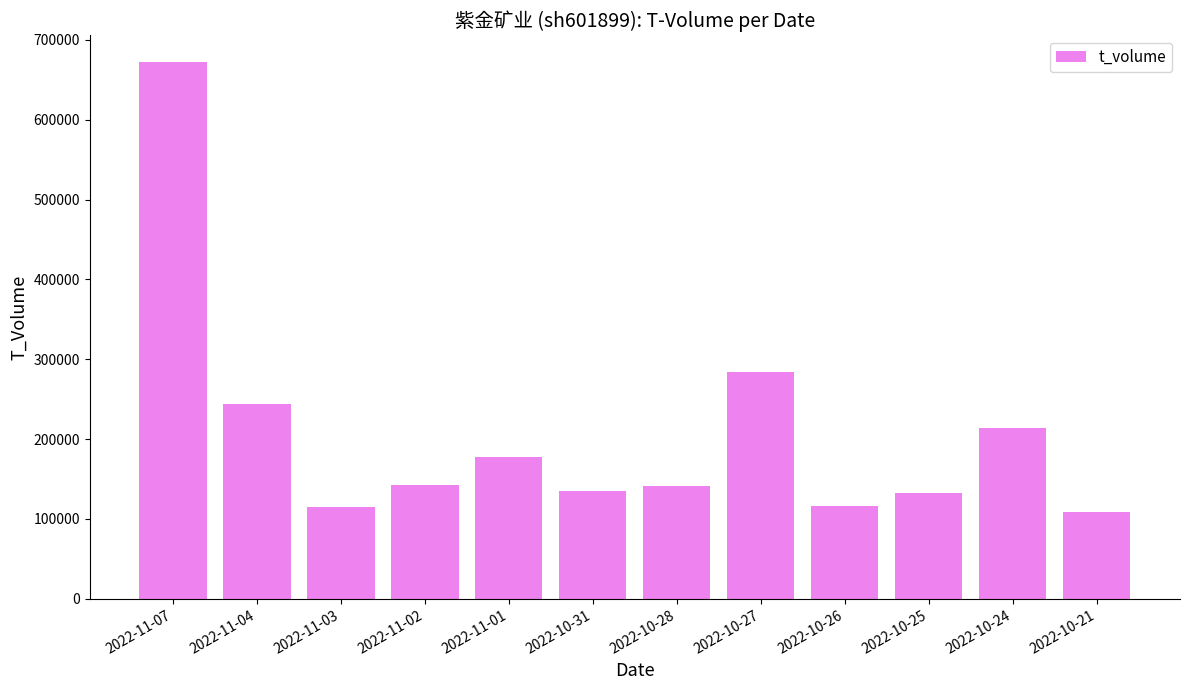

What is the maximum value shown in the chart?

672414